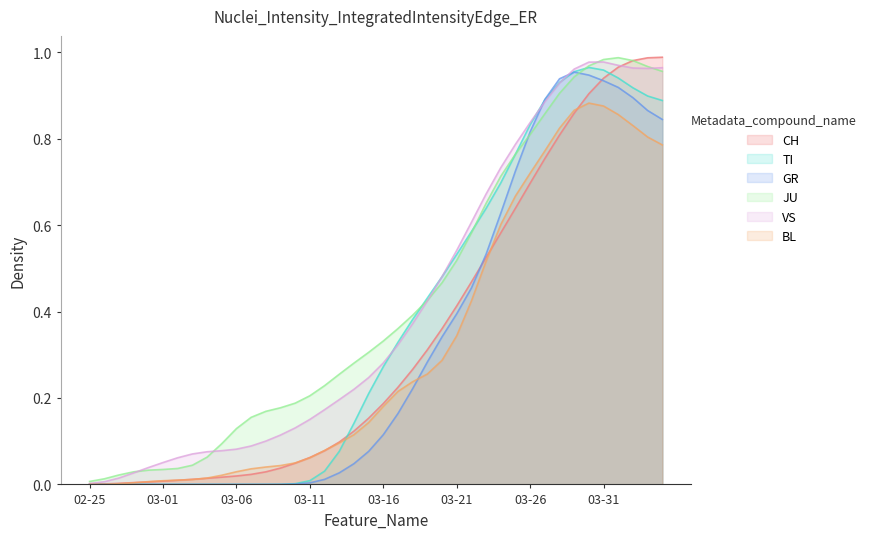

Reading left to right, transcribe all the data shown in this chart.

CH: 0.0	0.0	0.0	0.0	0.0	0.0	0.0	0.0	0.0	0.0	0.0	0.0	0.0	0.0	0.0	0.1	0.1	0.1	0.1	0.2	0.2	0.2	0.3	0.3	0.4	0.4	0.5	0.5	0.6	0.6	0.7	0.8	0.8	0.9	0.9	0.9	1.0	1.0	1.0	1.0
TI: 0.0	0.0	0.0	0.0	0.0	0.0	0.0	0.0	0.0	0.0	0.0	0.0	0.0	0.0	0.0	0.0	0.0	0.1	0.1	0.2	0.3	0.3	0.4	0.4	0.5	0.5	0.6	0.6	0.7	0.8	0.8	0.9	0.9	1.0	1.0	1.0	0.9	0.9	0.9	0.9
GR: 0.0	0.0	0.0	0.0	0.0	0.0	0.0	0.0	0.0	0.0	0.0	0.0	0.0	0.0	0.0	0.0	0.0	0.0	0.0	0.1	0.1	0.2	0.2	0.3	0.3	0.4	0.5	0.5	0.6	0.7	0.8	0.9	0.9	1.0	0.9	0.9	0.9	0.9	0.9	0.8
JU: 0.0	0.0	0.0	0.0	0.0	0.0	0.0	0.0	0.1	0.1	0.1	0.2	0.2	0.2	0.2	0.2	0.2	0.3	0.3	0.3	0.3	0.4	0.4	0.4	0.5	0.5	0.6	0.7	0.7	0.8	0.8	0.9	0.9	0.9	1.0	1.0	1.0	1.0	1.0	1.0
VS: 0.0	0.0	0.0	0.0	0.0	0.1	0.1	0.1	0.1	0.1	0.1	0.1	0.1	0.1	0.1	0.2	0.2	0.2	0.2	0.2	0.3	0.3	0.4	0.4	0.5	0.5	0.6	0.7	0.7	0.8	0.8	0.9	0.9	1.0	1.0	1.0	1.0	1.0	1.0	1.0
BL: 0.0	0.0	0.0	0.0	0.0	0.0	0.0	0.0	0.0	0.0	0.0	0.0	0.0	0.0	0.0	0.1	0.1	0.1	0.1	0.1	0.2	0.2	0.2	0.3	0.3	0.3	0.4	0.5	0.6	0.7	0.7	0.8	0.8	0.9	0.9	0.9	0.9	0.8	0.8	0.8